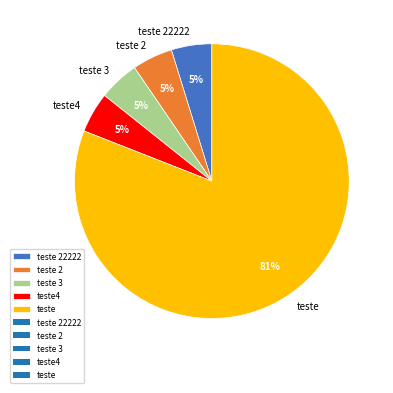

Is there a majority slice in this chart?

Yes